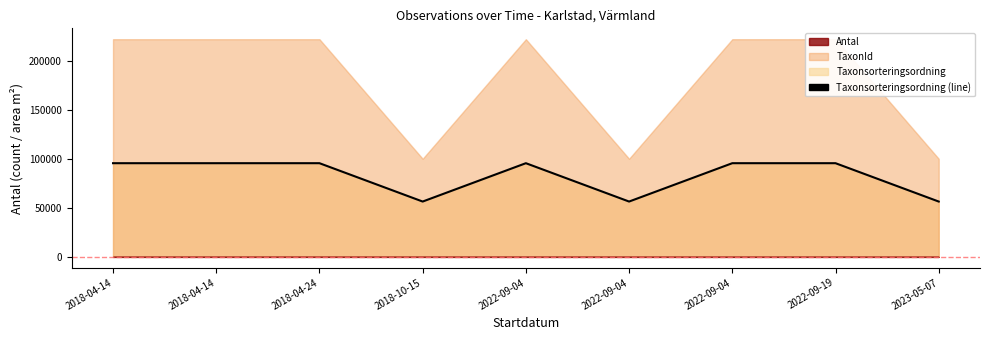

What is the sum of the values at 2022-09-19 and 2023-05-07?

151930